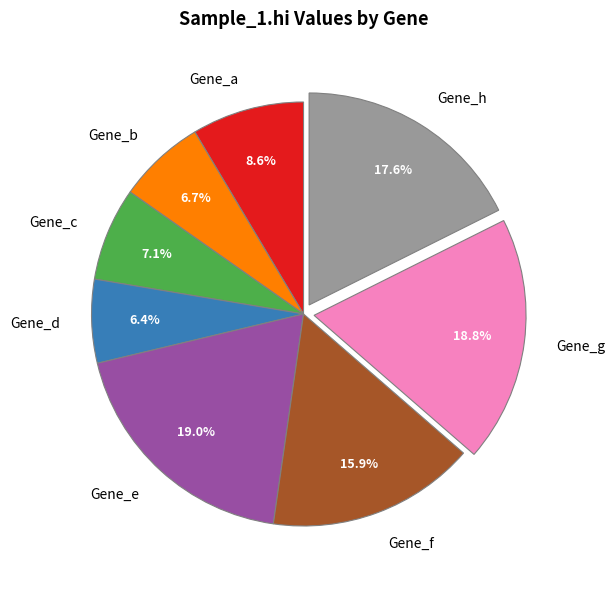

Is there any slice that represents more than half of the pie?

No